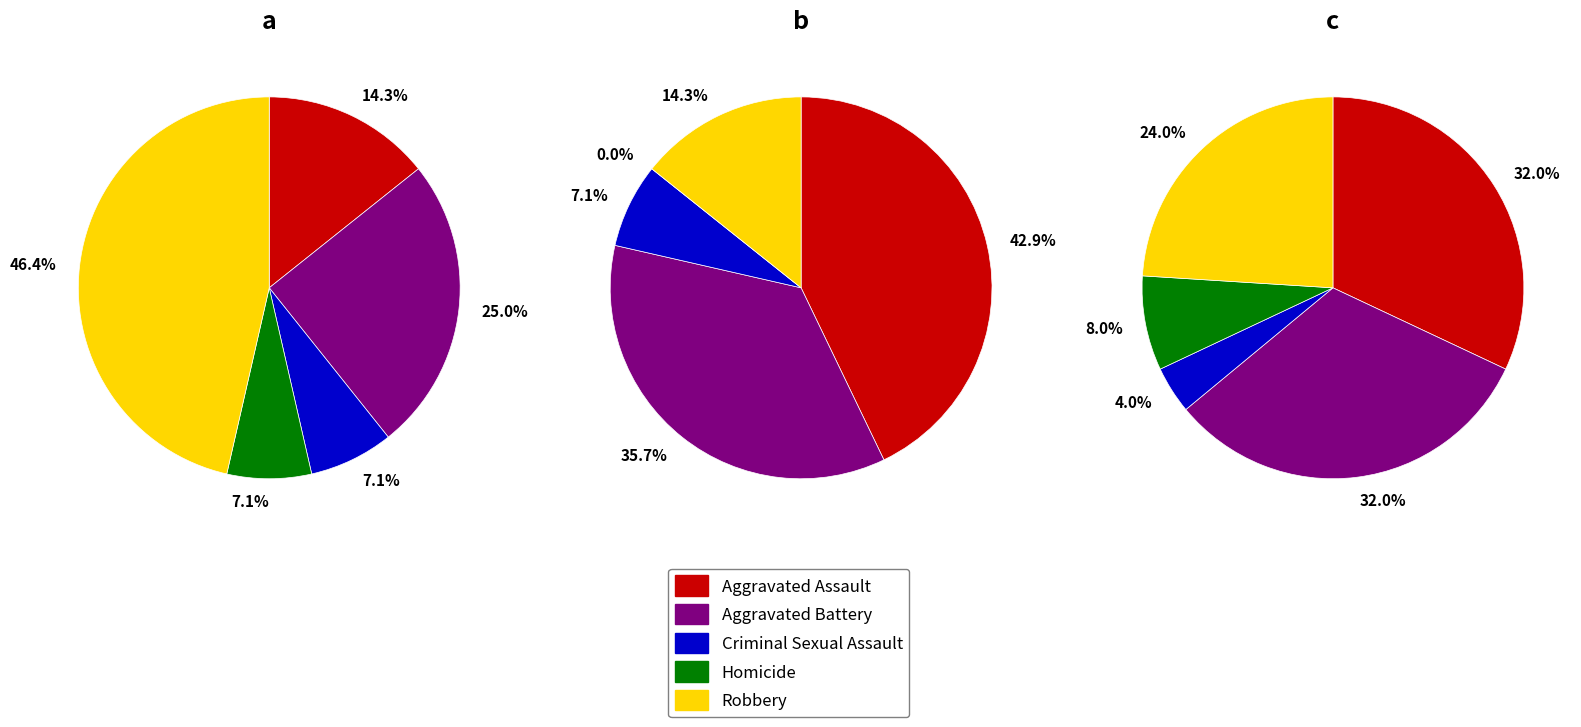

What percentage is NOT represented by Aggravated Battery?

75.0%